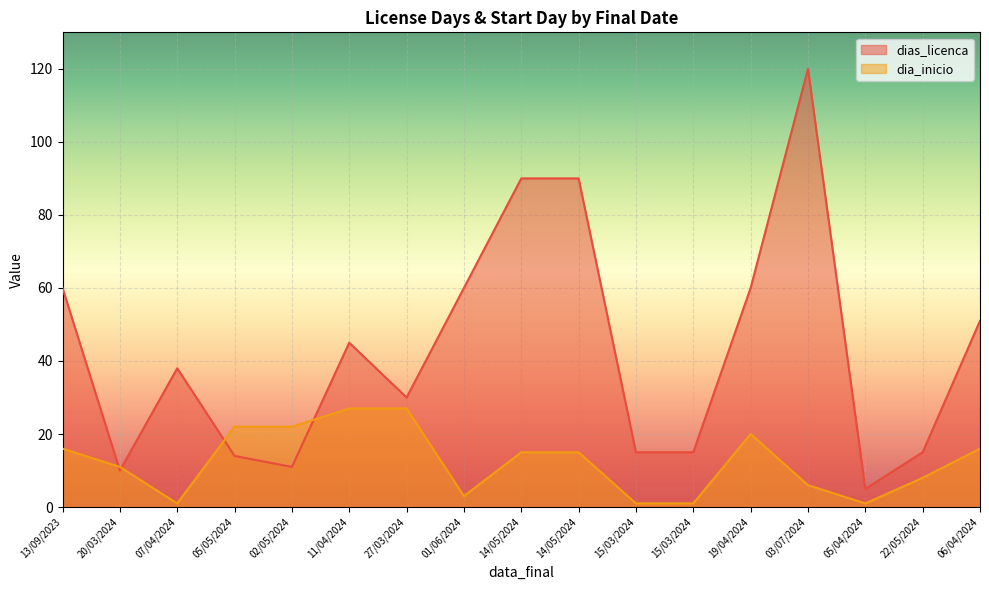

Read the dias_licenca value at 11/04/2024.

45